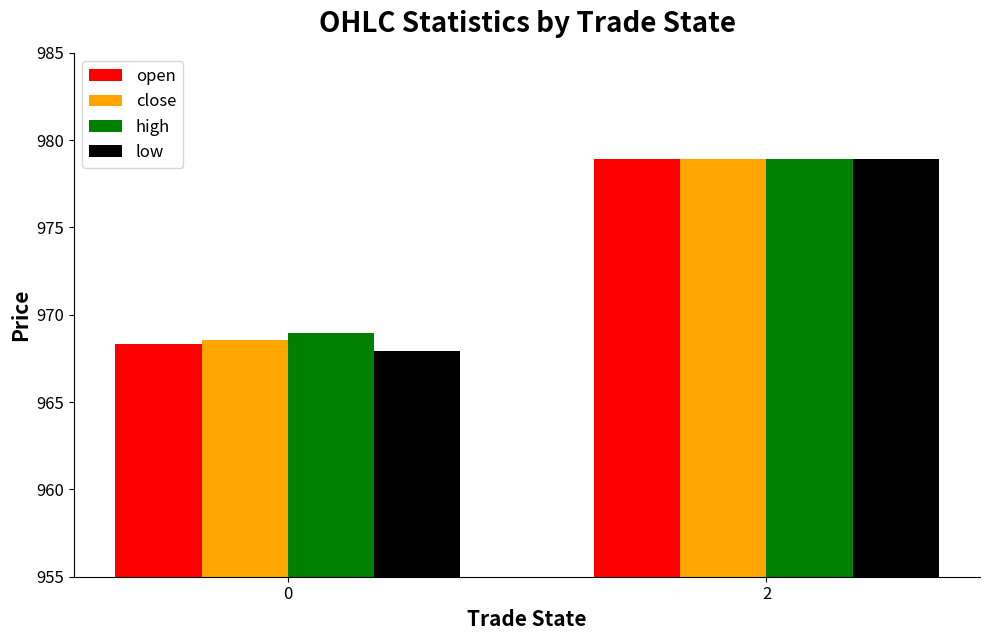

Is the value of open at 2 greater than the value of low at 0?

Yes